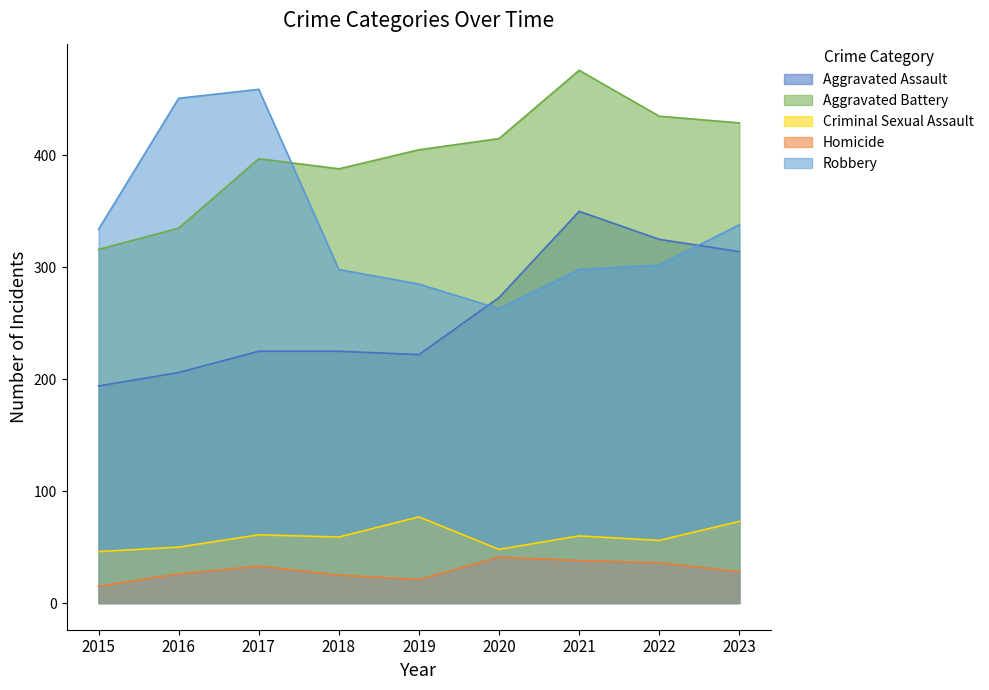

Rank the categories by Criminal Sexual Assault value from lowest to highest.

2015, 2020, 2016, 2022, 2018, 2021, 2017, 2023, 2019